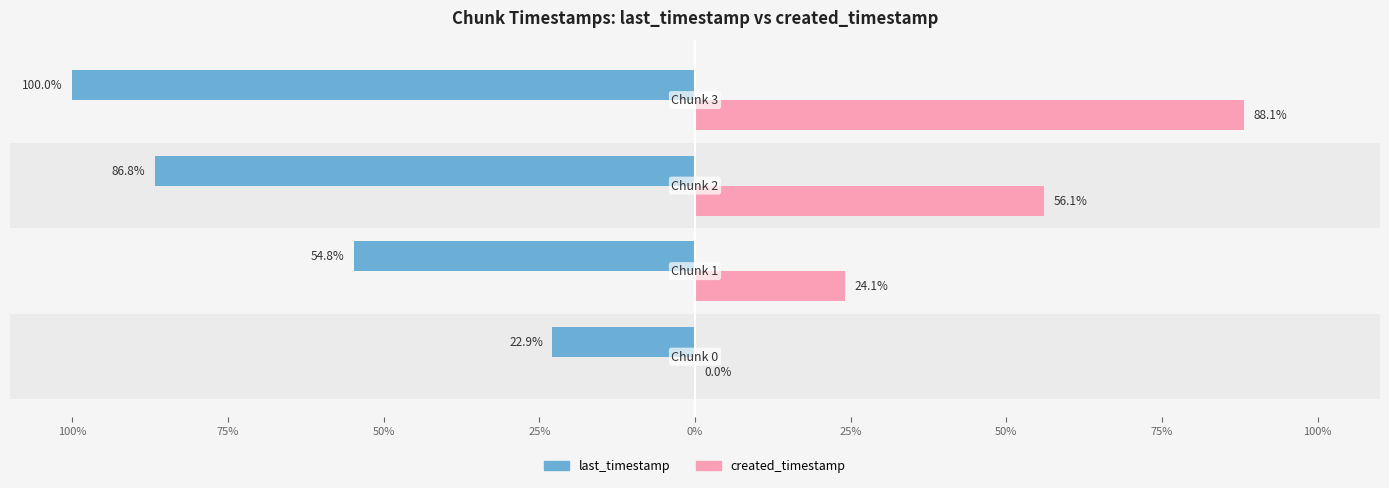

What are all the series names shown in the legend?

last_timestamp, created_timestamp